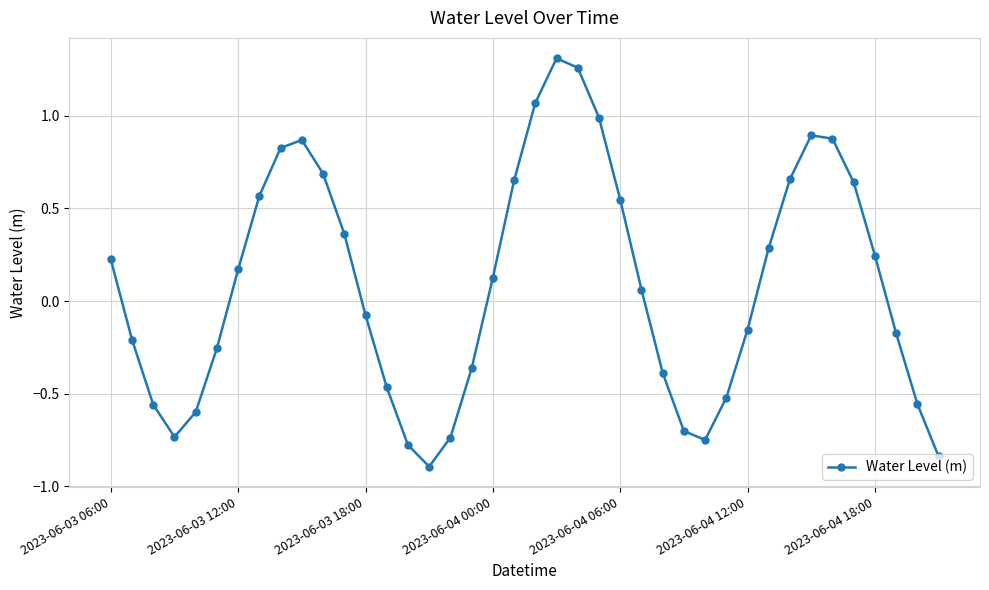

What is the difference between the maximum and minimum values?

2.2